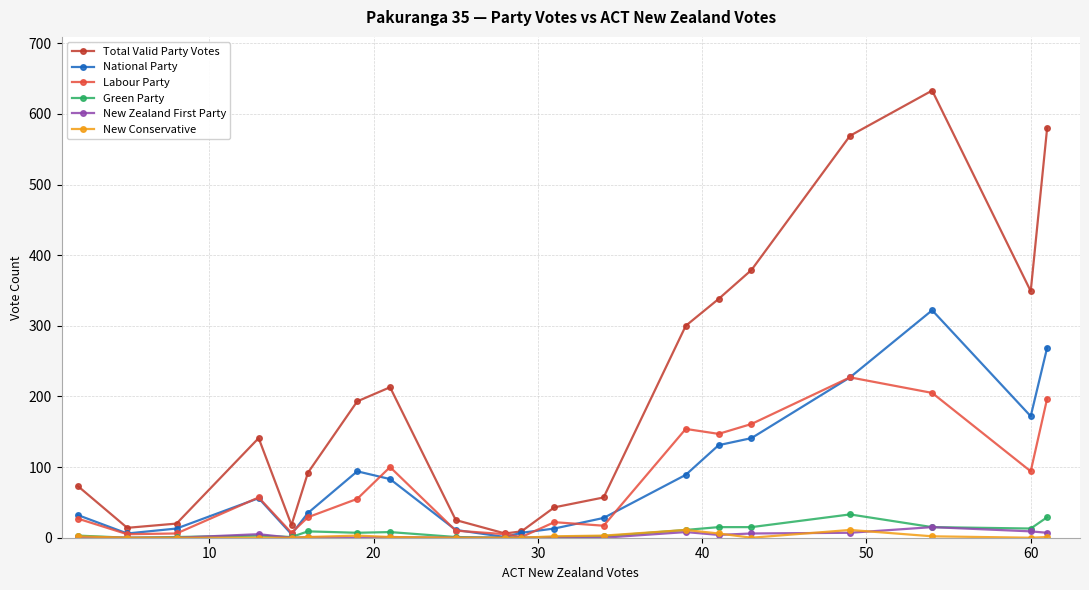

How many data points does each series have?

20